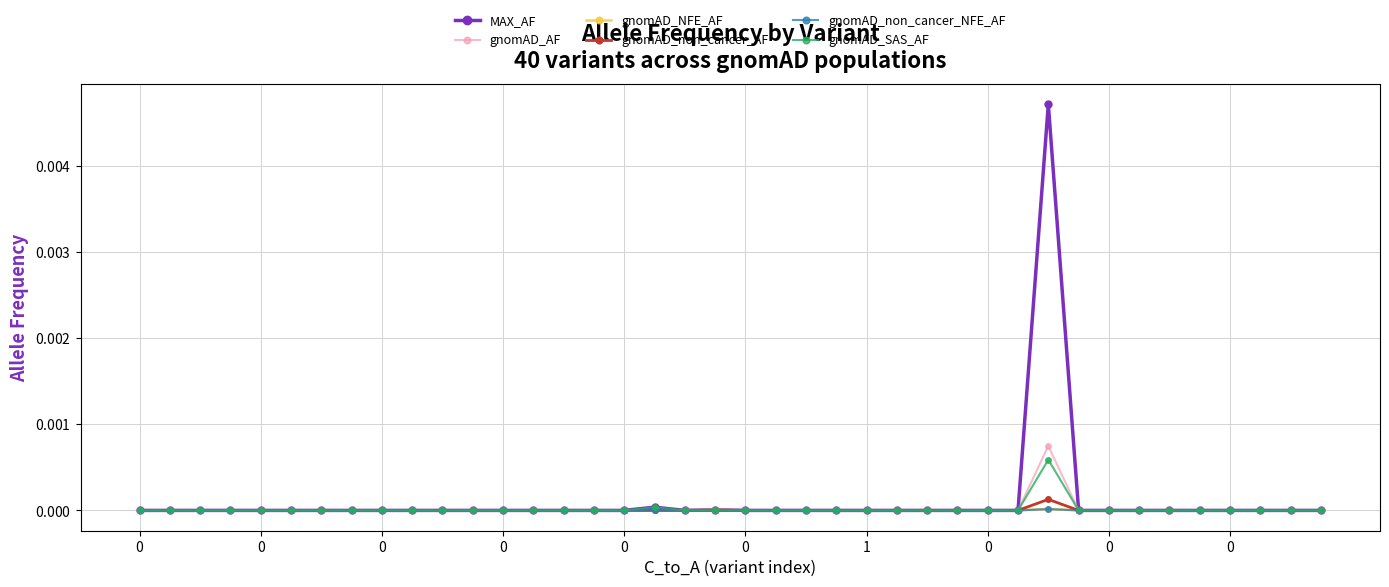

Which series has the largest total across all categories?

MAX_AF